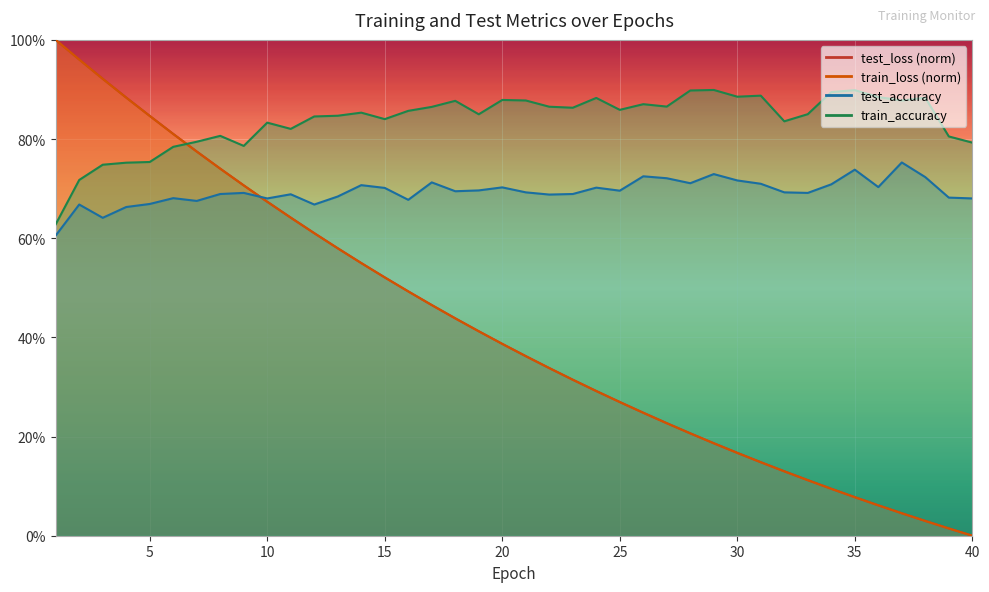

At 26, list the series in order from largest to smallest.

train_accuracy, test_accuracy, test_loss, train_loss